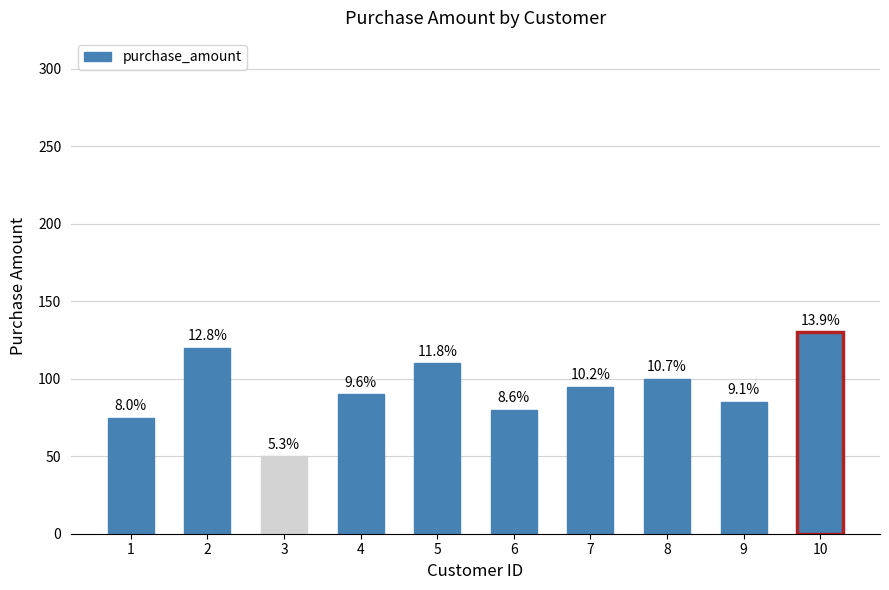

What is the value of the 3rd bar from the left?

50